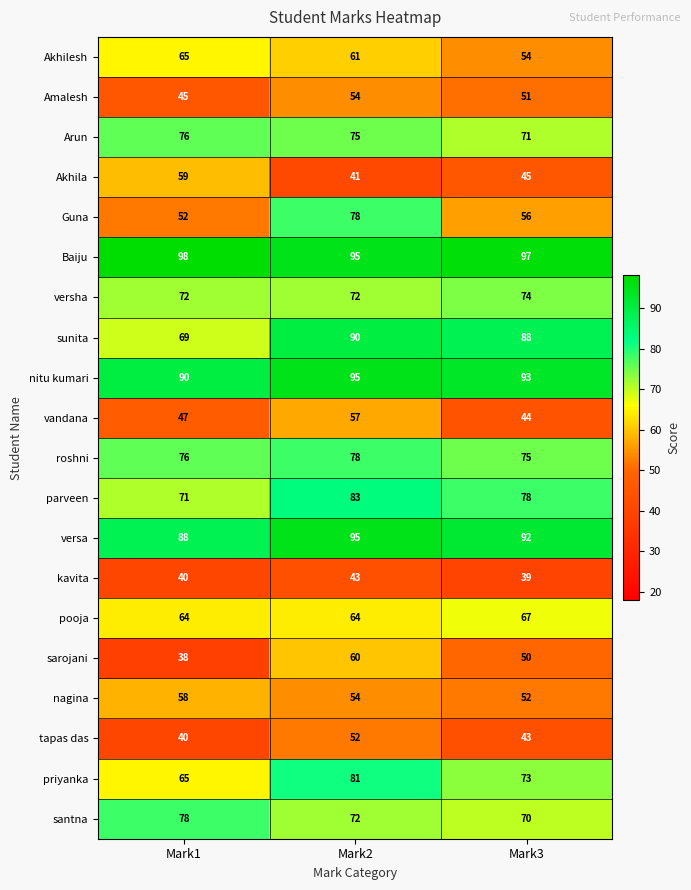

At Mark3, list the series in order from smallest to largest.

kavita, tapas das, vandana, Akhila, sarojani, Amalesh, nagina, Akhilesh, Guna, pooja, santna, Arun, priyanka, versha, roshni, parveen, sunita, versa, nitu kumari, Baiju